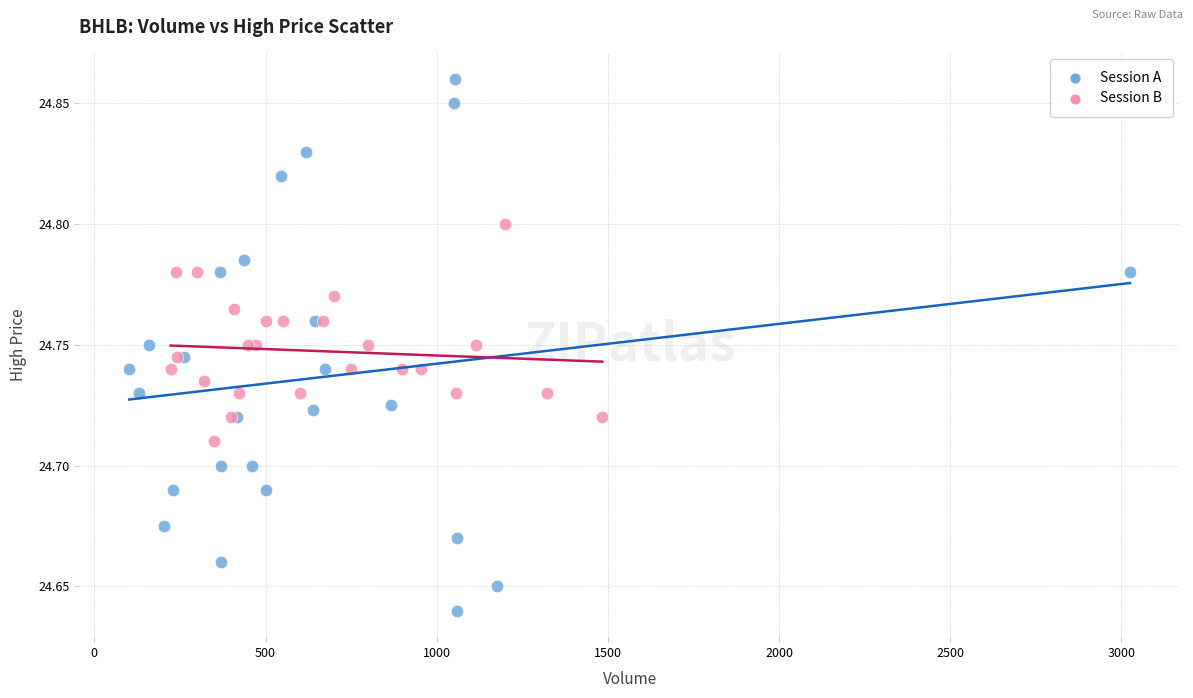

Which series reaches the minimum Y coordinate?

Session A